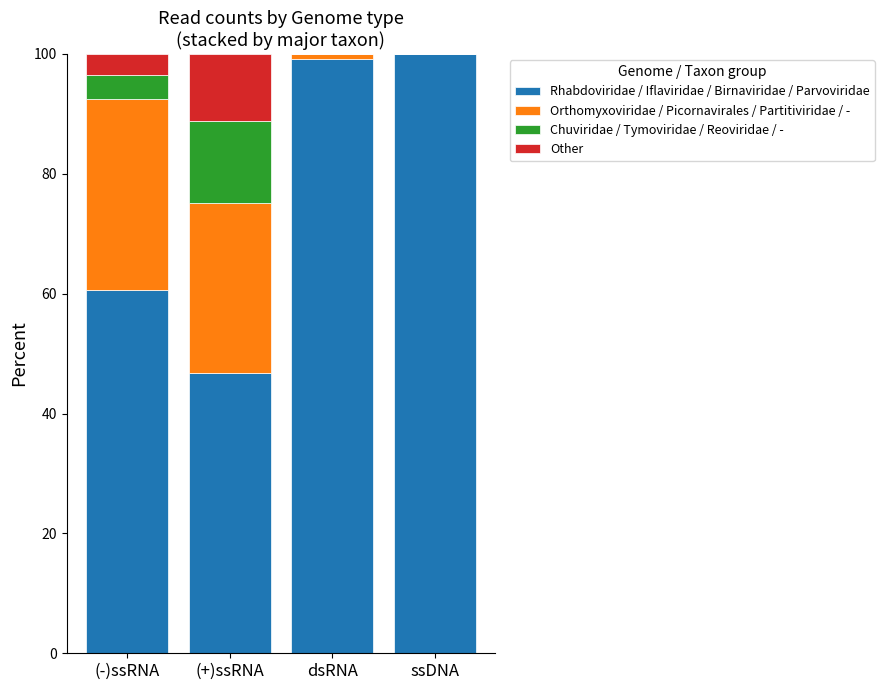

What is the maximum value for Rhabdoviridae / Iflaviridae / Birnaviridae / Parvoviridae?

100.0